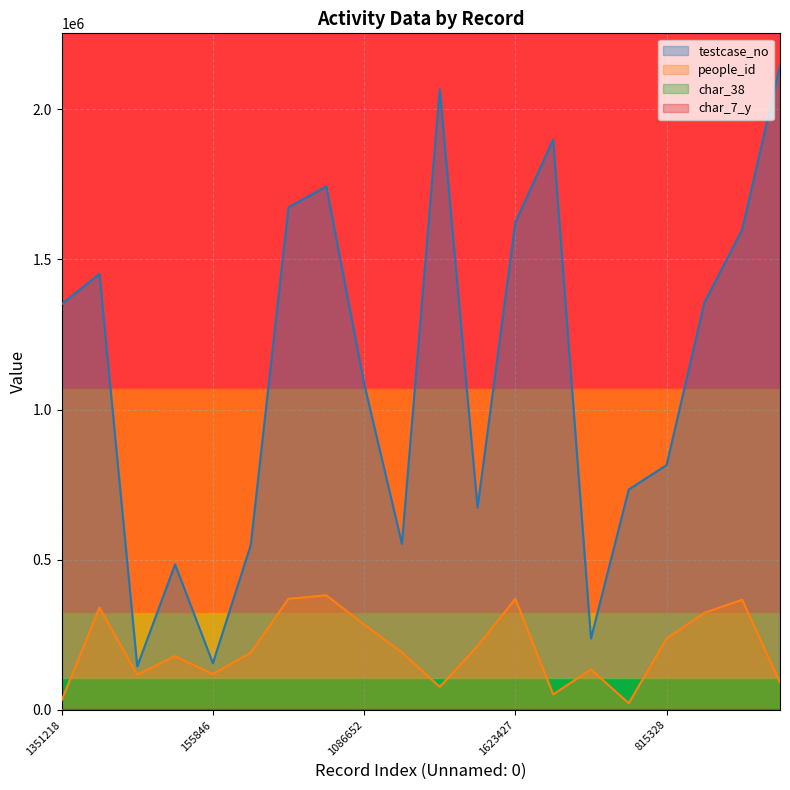

Is the value of testcase_no at 238081 greater than the value of char_7_y at 673447?

Yes